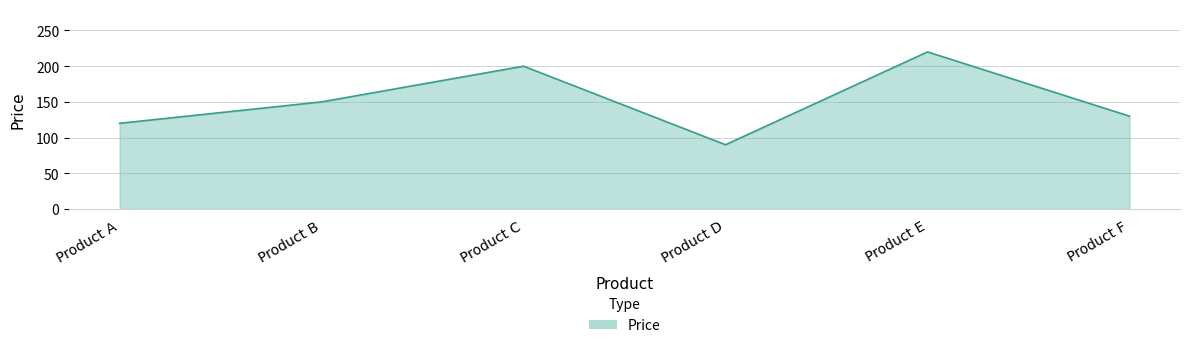

What is the average value?

152